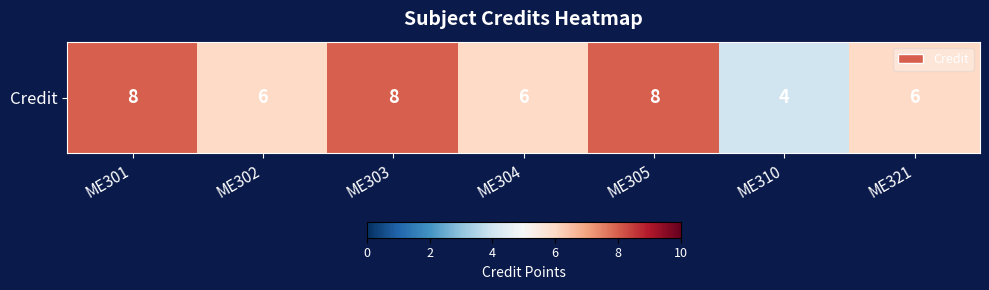

Approximately how many times larger is the value at ME304 compared to ME321?

1.0